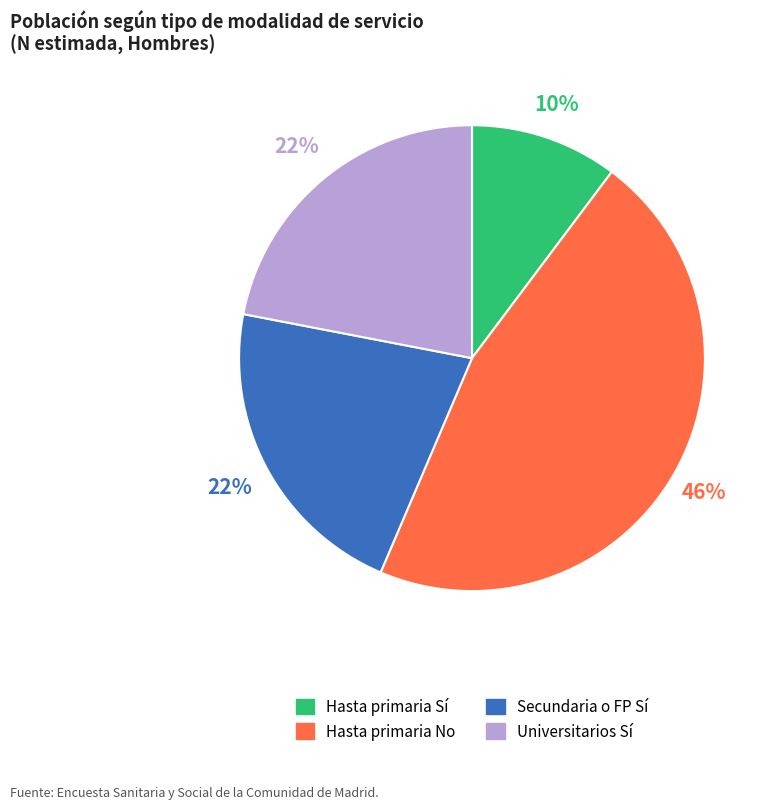

To the nearest percent, what is the difference between the largest and smallest slice percentages?

36%